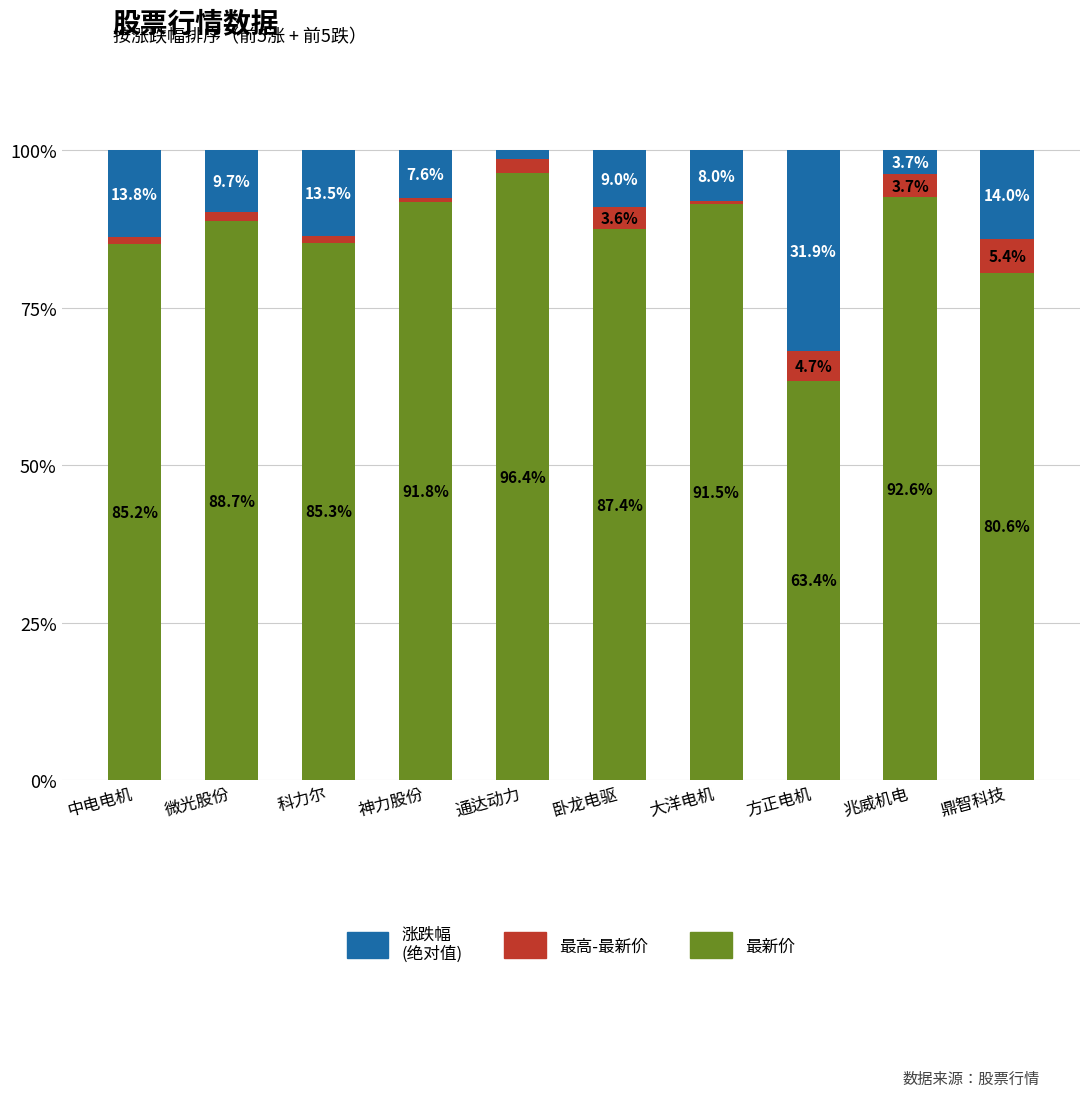

Reading left to right, transcribe the values for 最新价.

中电电机=85.2	微光股份=88.7	科力尔=85.3	神力股份=91.8	通达动力=96.4	卧龙电驱=87.4	大洋电机=91.5	方正电机=63.4	兆威机电=92.6	鼎智科技=80.6